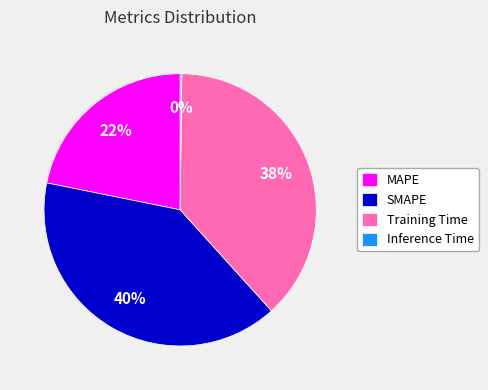

Is MAPE the majority of the pie?

No